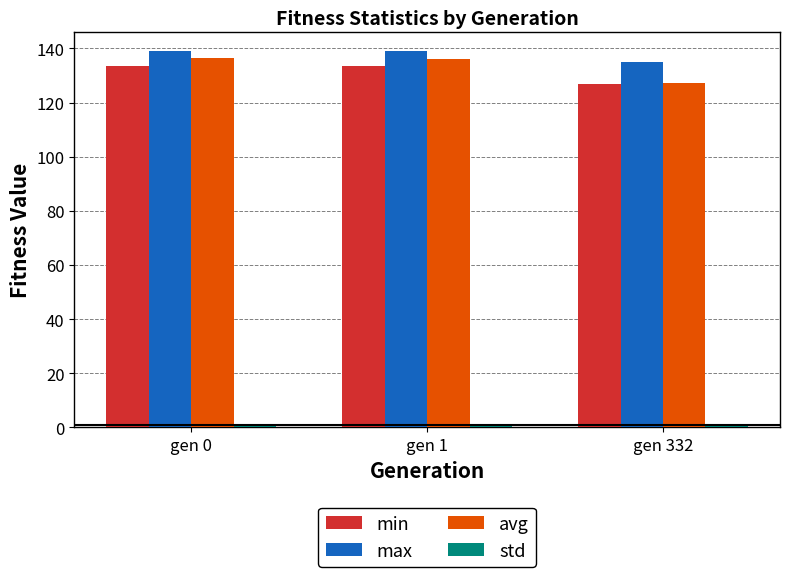

At which label does avg reach its minimum?

gen 332